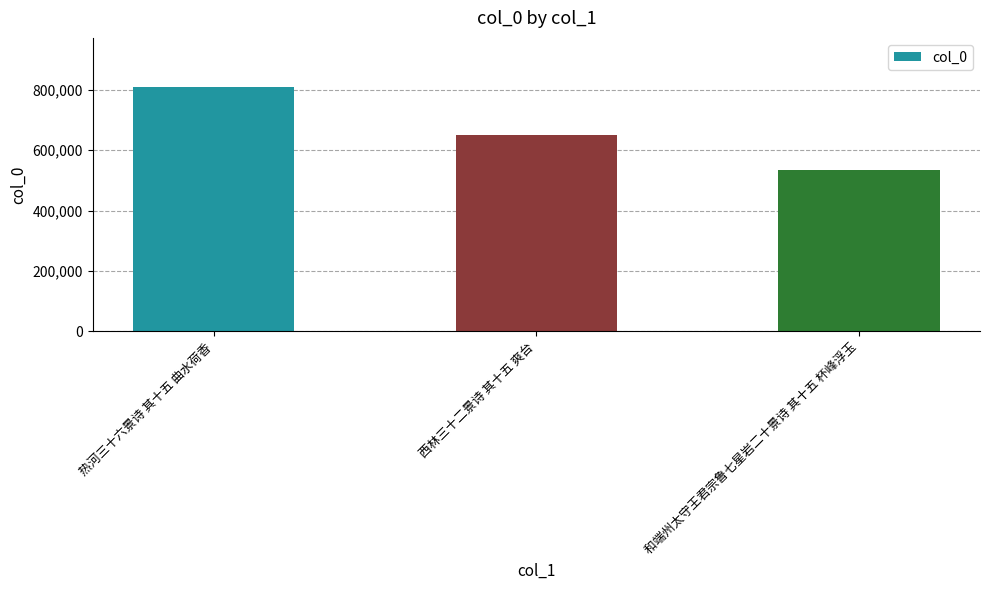

Count the number of data series in this chart.

1